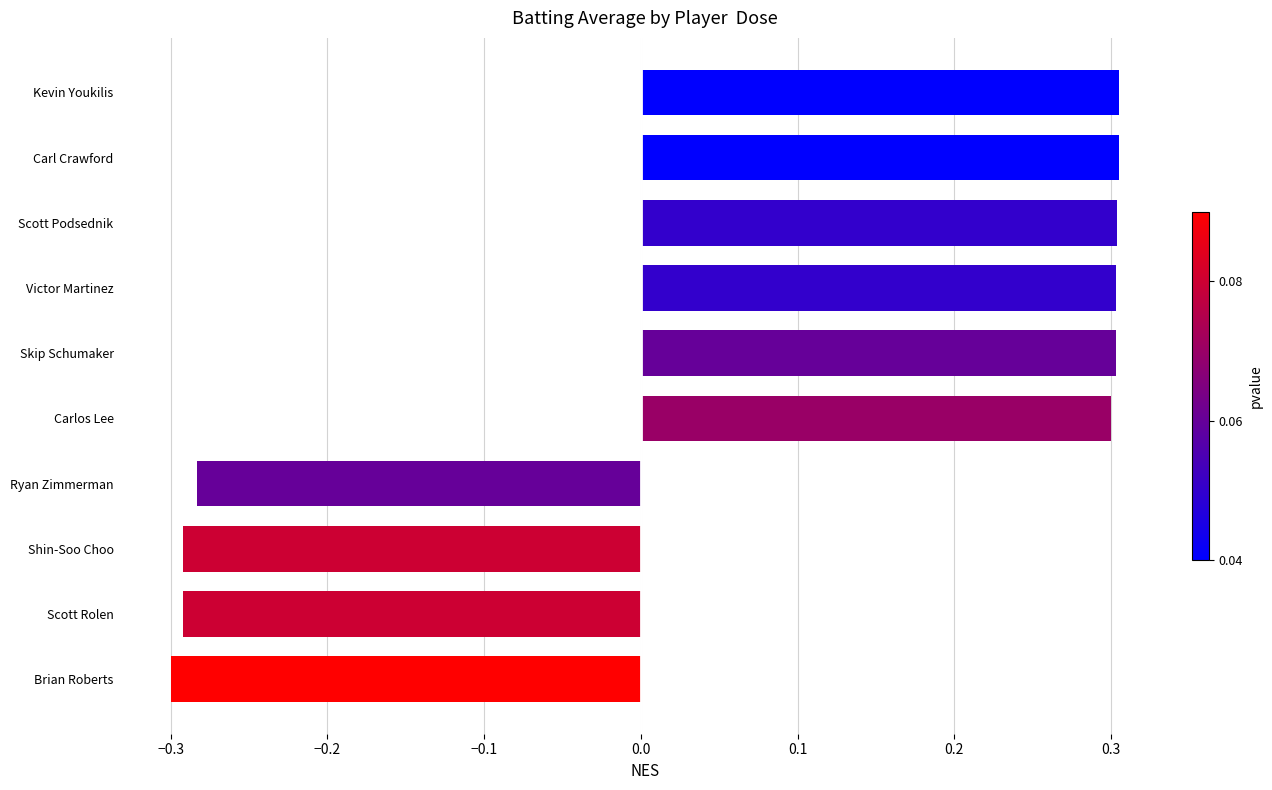

How many values exceed 0?

6